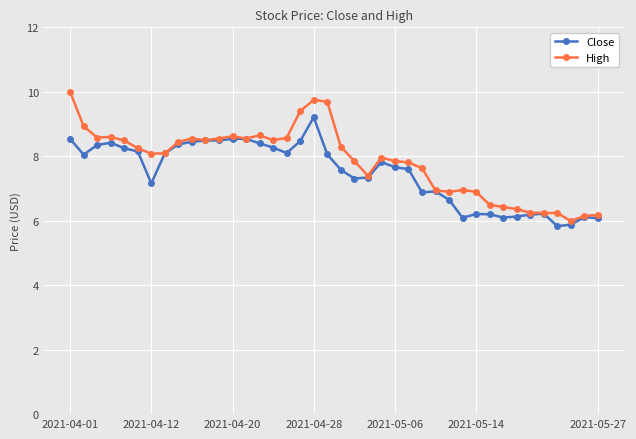

What is the difference between the second highest and second lowest values in the High series?

3.6